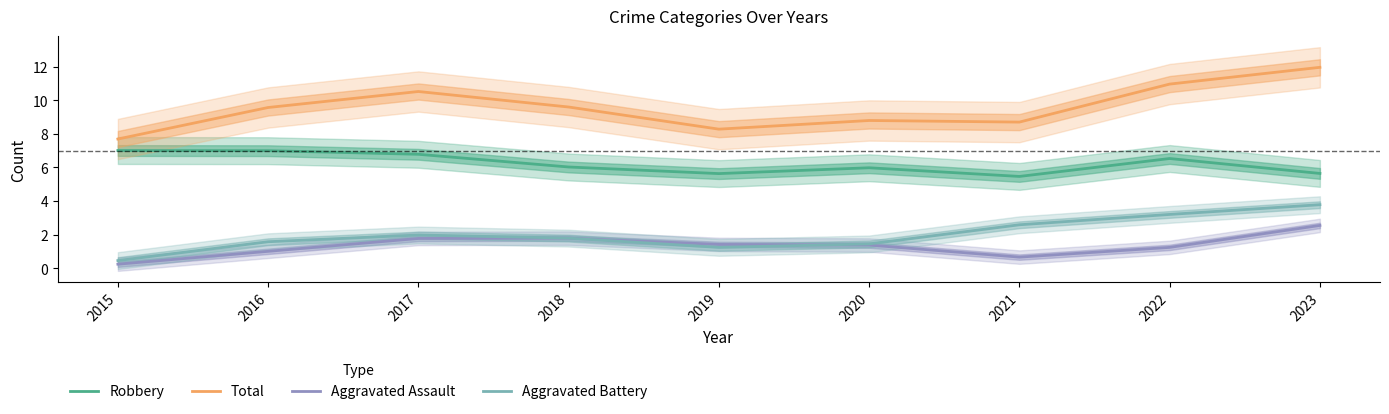

Between 2018 and 2022, which series saw the biggest shift?

Aggravated Battery